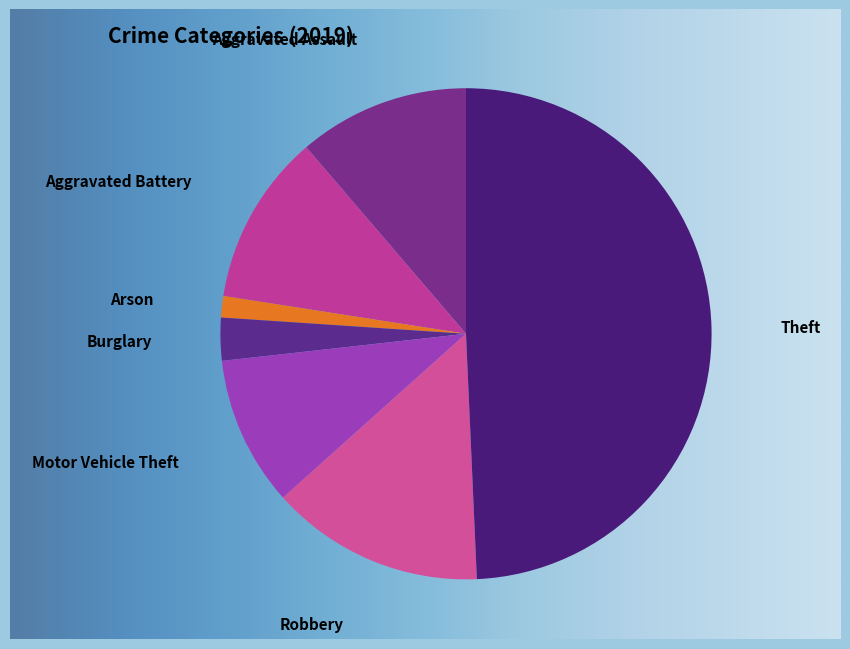

Count the number of slices in the pie.

7